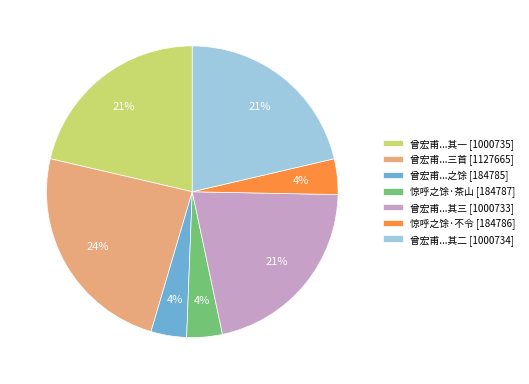

Count the number of slices in the pie.

7